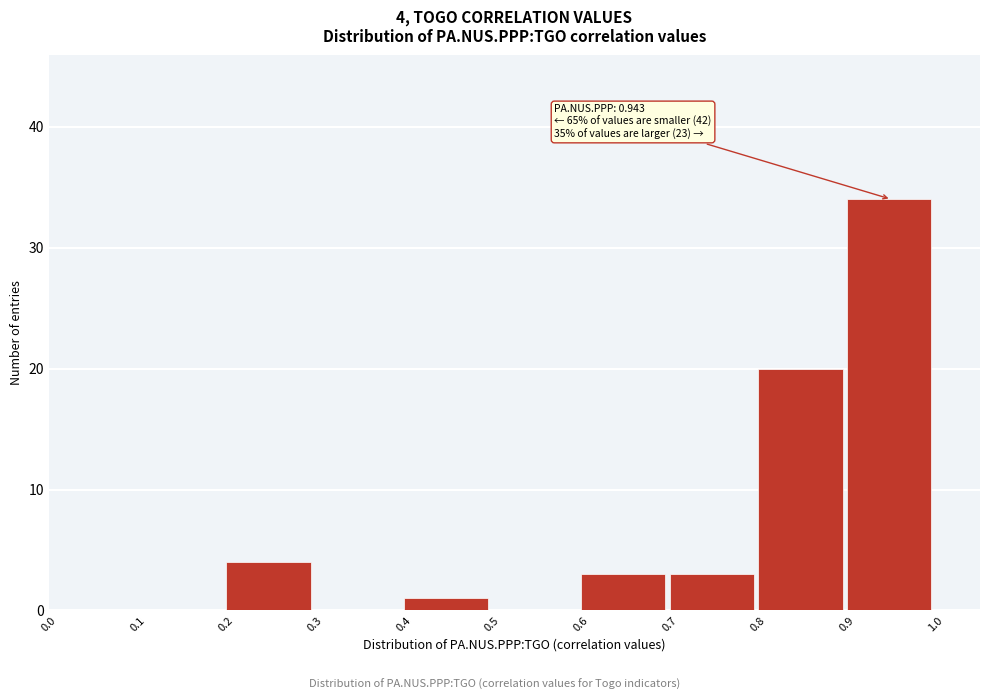

Which range on the x-axis has the tallest bar?

0.9 to 1.0